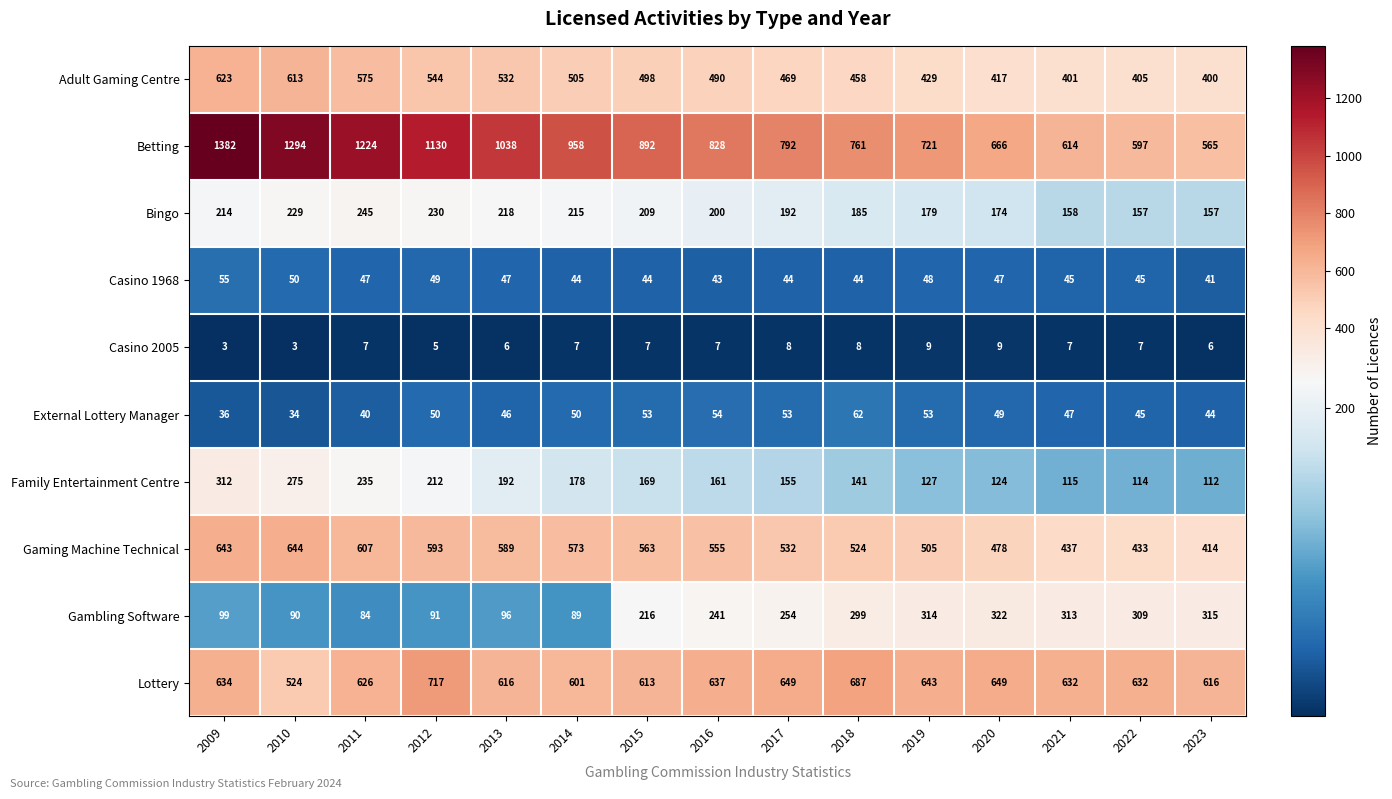

What is the total value across all series at 2015?

3264